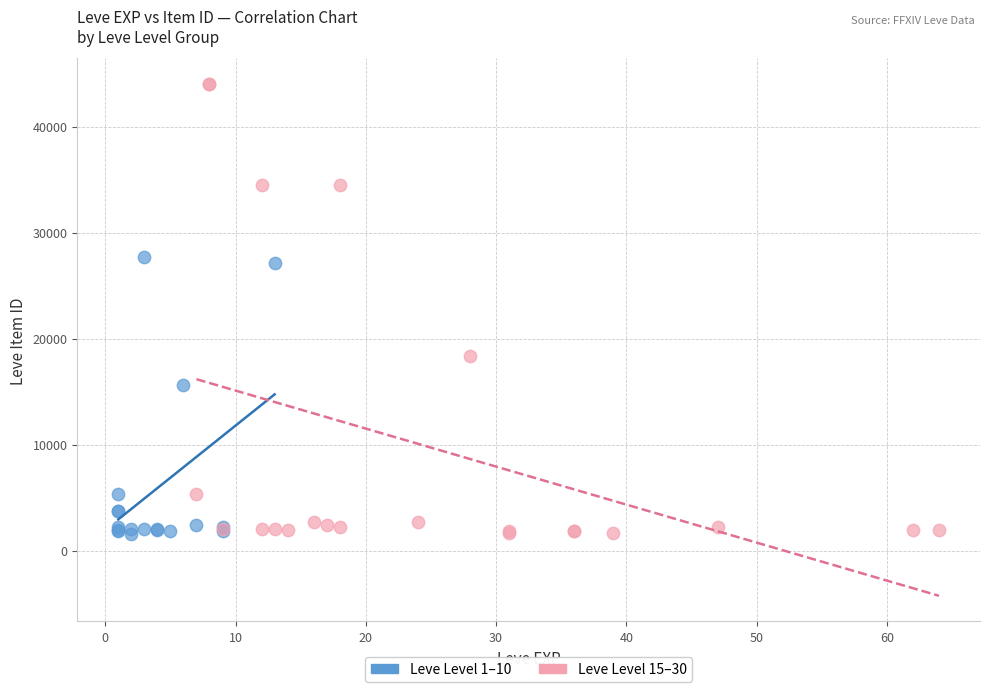

What are all the series names shown in the legend?

Leve Level 1–10, Leve Level 15–30